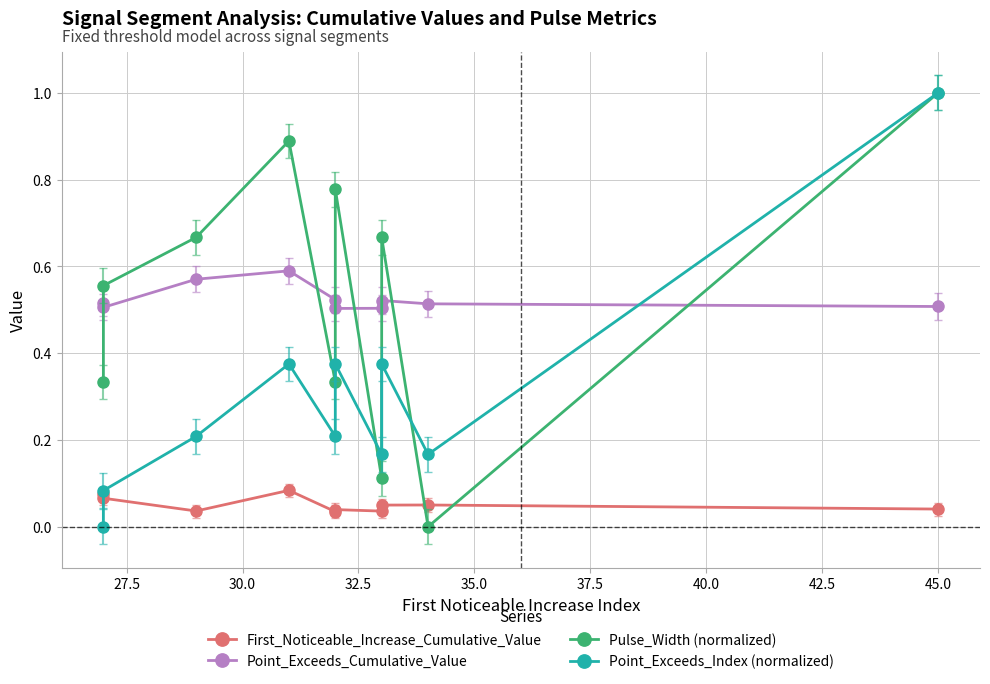

Is the value of First_Noticeable_Increase_Cumulative_Value at 30.0 greater than the value of Pulse_Width (normalized) at 32.5?

No